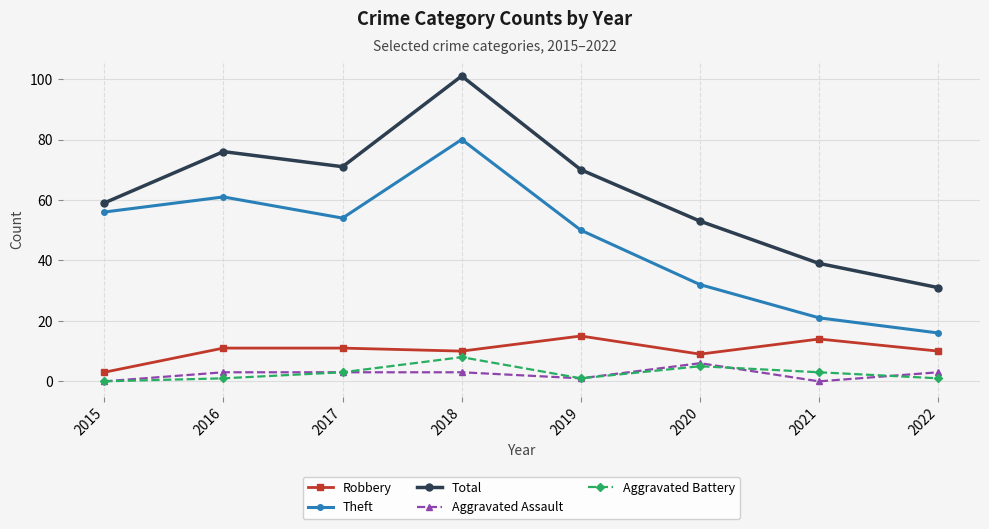

Which series has the largest total across all categories?

Total